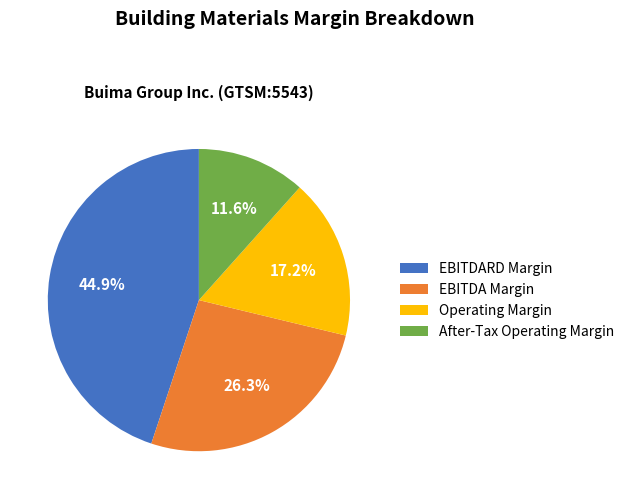

Is there any slice that represents more than half of the pie?

No